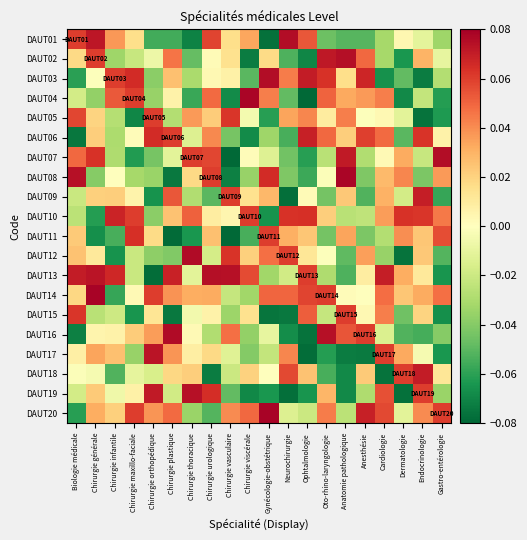

What is the difference between the highest and lowest values at Biologie médicale?

0.1